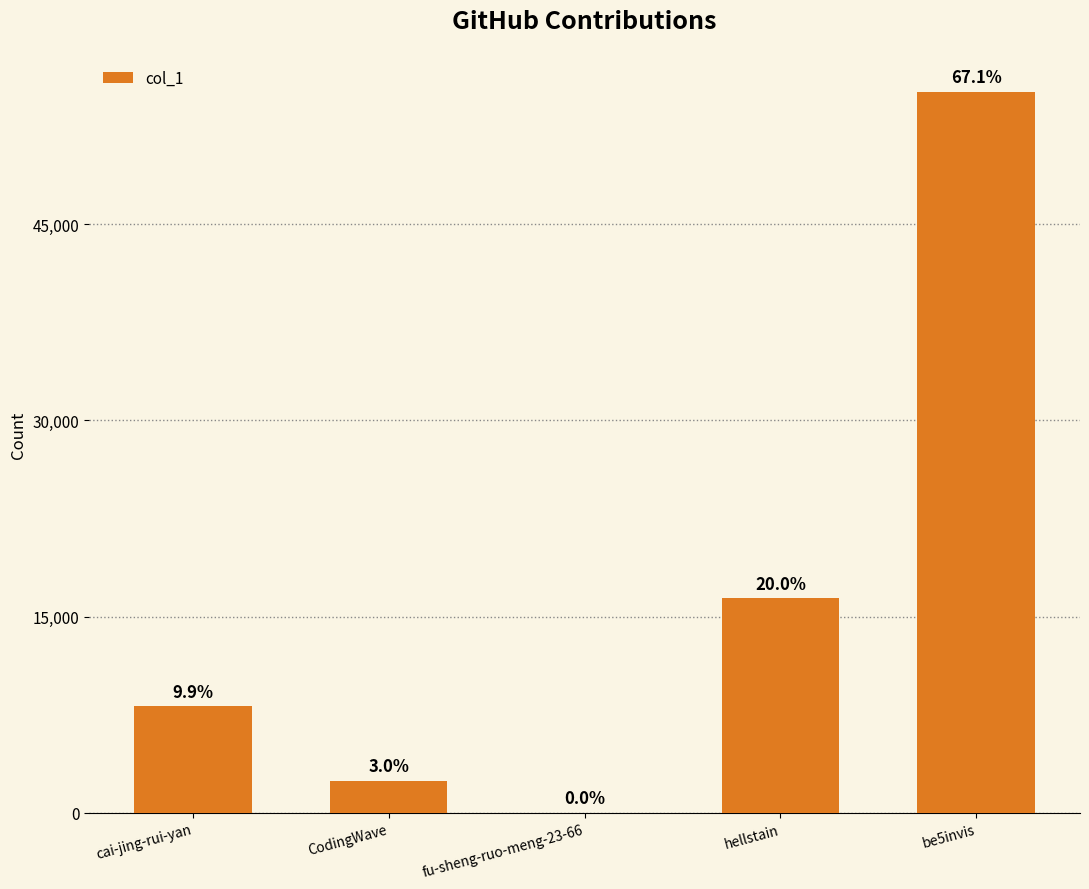

Which has a higher value, cai-jing-rui-yan or be5invis?

be5invis